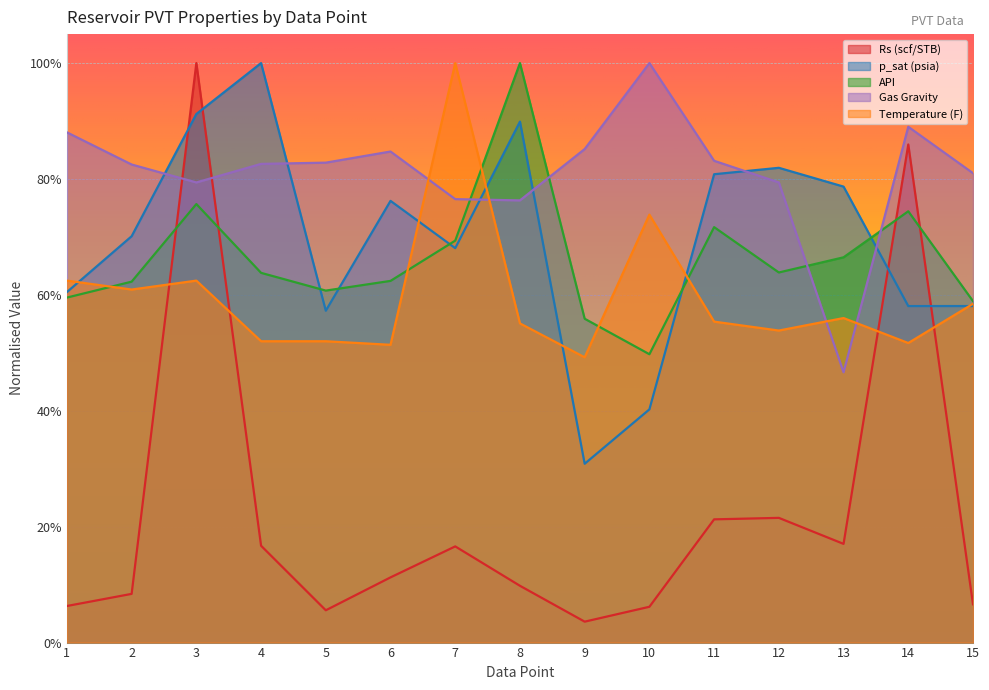

Reading left to right, extract all data points from this chart.

Rs (scf/STB): 1=0.1	2=0.1	3=1.0	4=0.2	5=0.1	6=0.1	7=0.2	8=0.1	9=0.0	10=0.1	11=0.2	12=0.2	13=0.2	14=0.9	15=0.1
p_sat (psia): 1=0.6	2=0.7	3=0.9	4=1.0	5=0.6	6=0.8	7=0.7	8=0.9	9=0.3	10=0.4	11=0.8	12=0.8	13=0.8	14=0.6	15=0.6
API: 1=0.6	2=0.6	3=0.8	4=0.6	5=0.6	6=0.6	7=0.7	8=1.0	9=0.6	10=0.5	11=0.7	12=0.6	13=0.7	14=0.7	15=0.6
Gas Gravity: 1=0.9	2=0.8	3=0.8	4=0.8	5=0.8	6=0.8	7=0.8	8=0.8	9=0.9	10=1.0	11=0.8	12=0.8	13=0.5	14=0.9	15=0.8
Temperature (F): 1=0.6	2=0.6	3=0.6	4=0.5	5=0.5	6=0.5	7=1.0	8=0.6	9=0.5	10=0.7	11=0.6	12=0.5	13=0.6	14=0.5	15=0.6